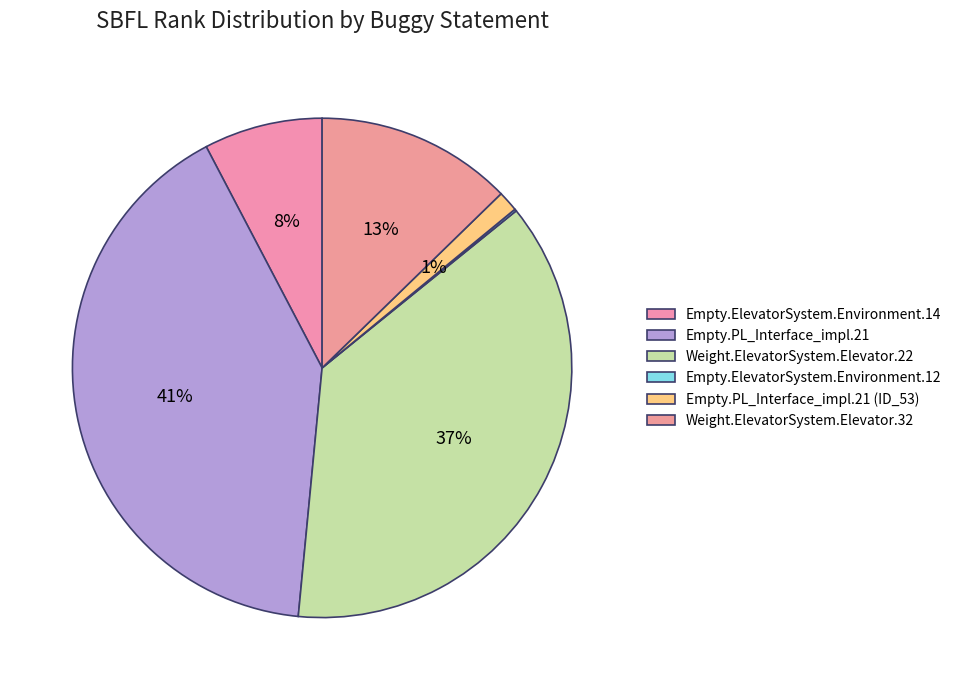

What is the smallest slice in the pie chart?

Empty.ElevatorSystem.Environment.12